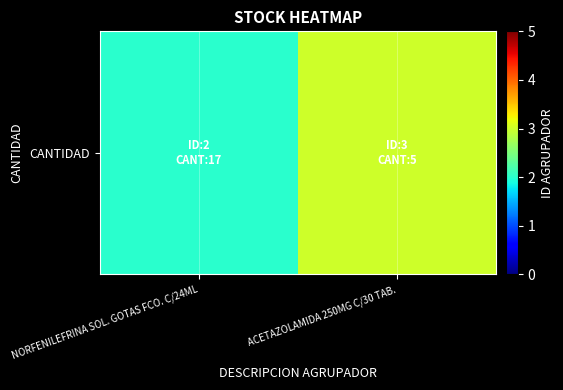

List the labels in order of value, largest first.

ACETAZOLAMIDA 250MG C/30 TAB., NORFENILEFRINA SOL. GOTAS FCO. C/24ML